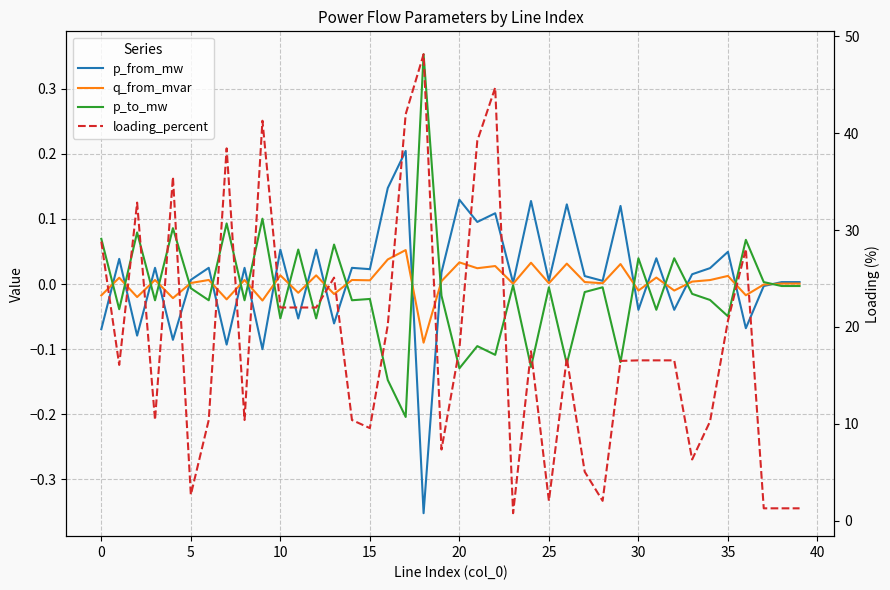

What is the difference between the second highest and minimum values in the loading_percent series?

43.9